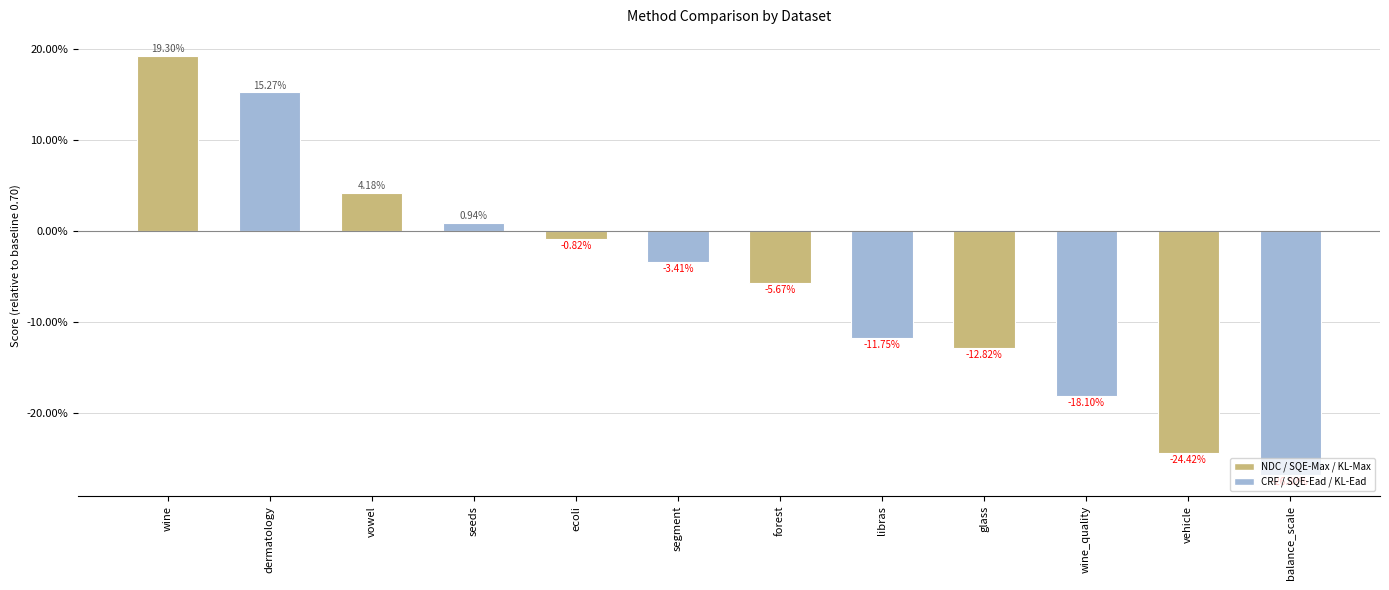

Reading right to left, transcribe all the data shown in this chart.

balance_scale=-0.3	vehicle=-0.2	wine_quality=-0.2	glass=-0.1	libras=-0.1	forest=-0.1	segment=-0.0	ecoli=-0.0	seeds=0.0	vowel=0.0	dermatology=0.2	wine=0.2